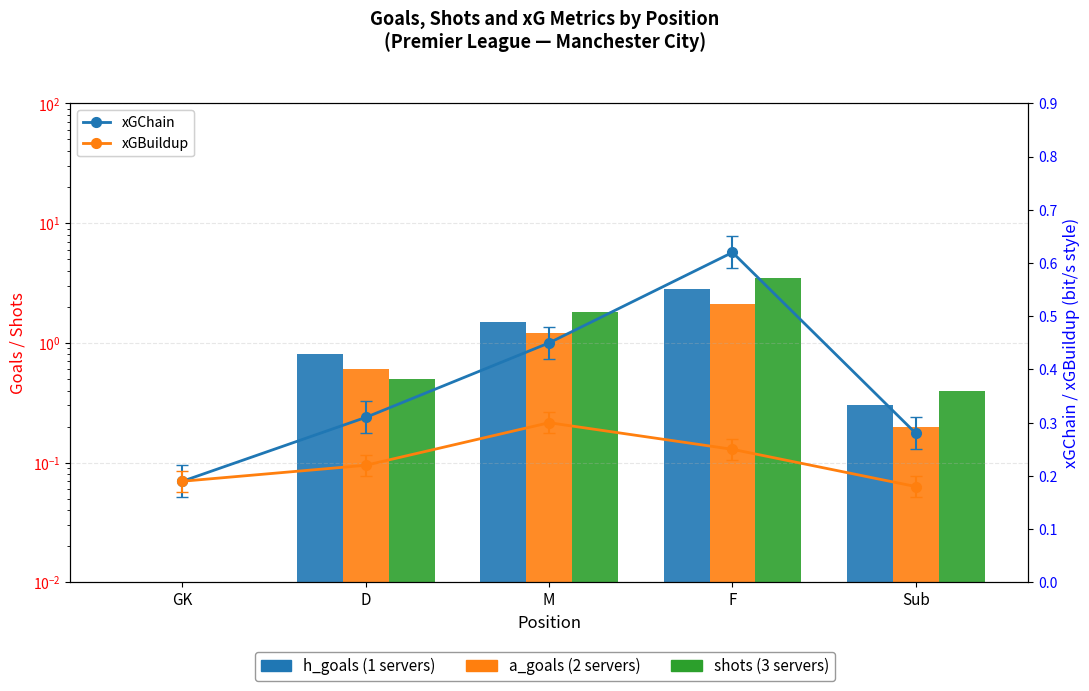

At which category is the sum across all series the highest?

F